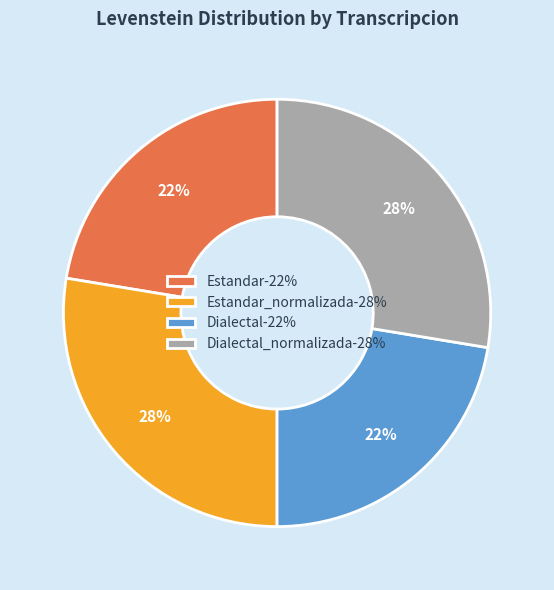

Which has a higher value, Dialectal-22% or Dialectal_normalizada-28%?

Dialectal_normalizada-28%